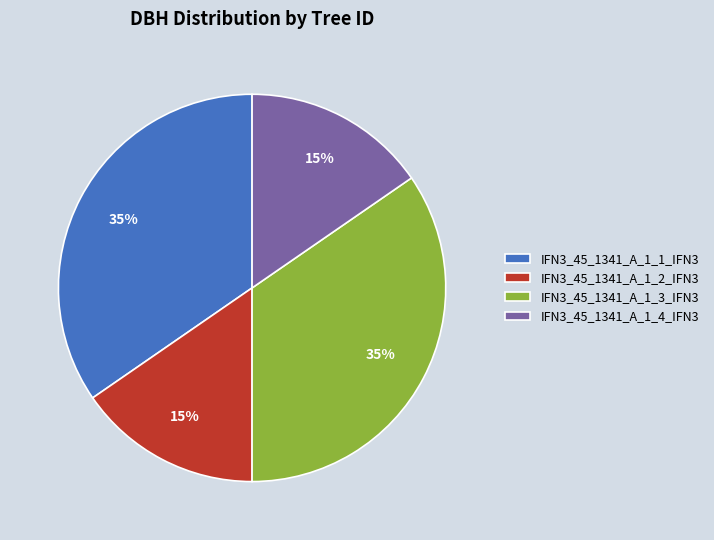

Combined, do IFN3_45_1341_A_1_4_IFN3 and IFN3_45_1341_A_1_2_IFN3 account for over 50%?

No